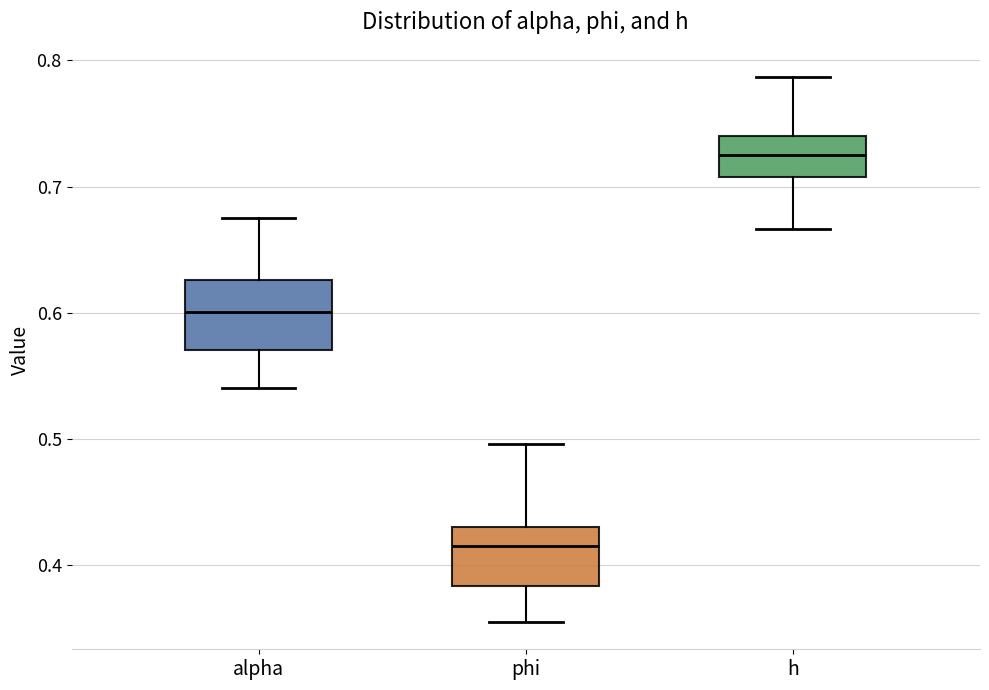

Reading left to right, read every box against the y-axis: the position of its median line, the range the box covers, and the ends of its whiskers. The values are not printed on the chart, so give them approximately, as read against the axis.

alpha: median 0.60, box 0.57 to 0.63, whiskers 0.54 to 0.68
phi: median 0.41, box 0.38 to 0.43, whiskers 0.35 to 0.50
h: median 0.72, box 0.71 to 0.74, whiskers 0.67 to 0.79